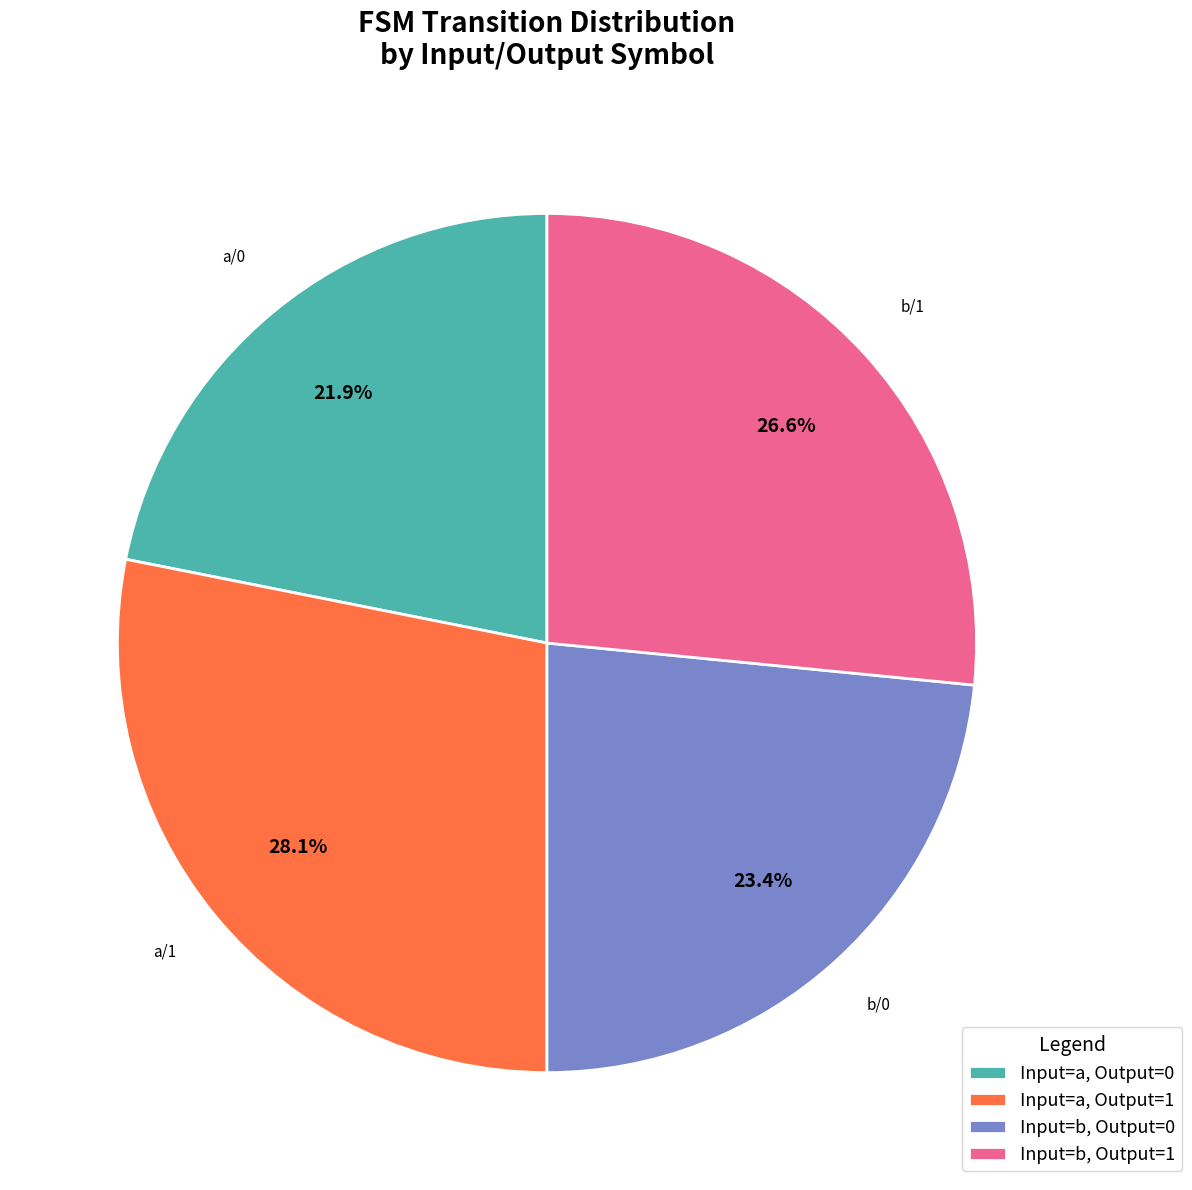

What is the largest slice in the pie chart?

Input=a, Output=1